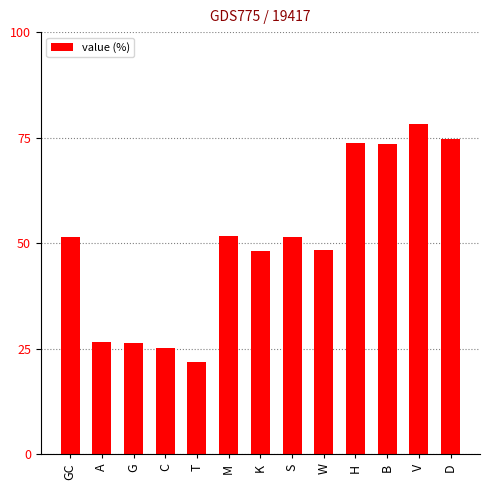

Approximately how many times larger is the value at A compared to V?

0.3